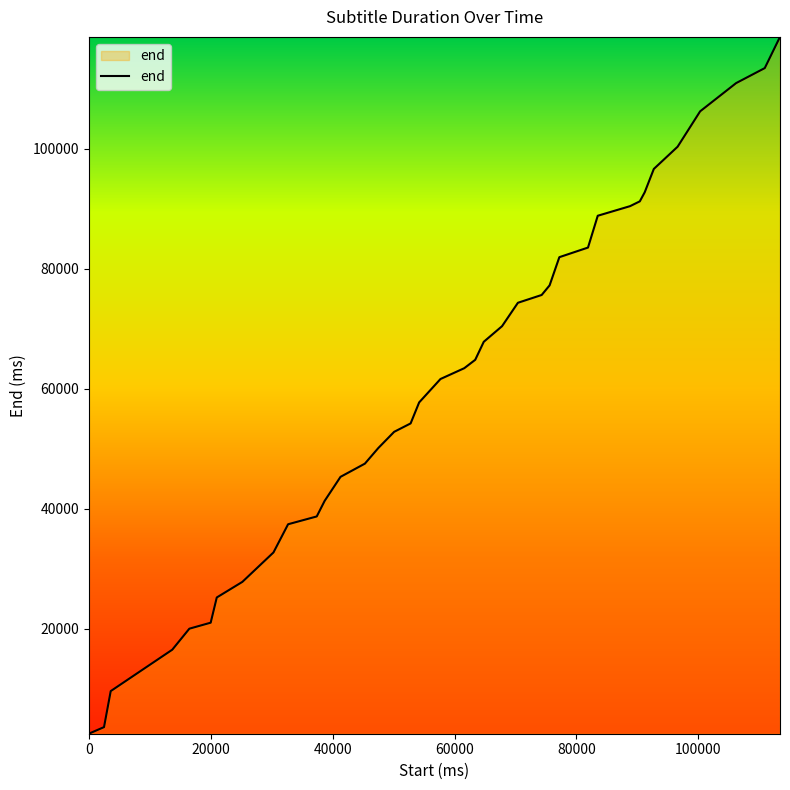

What is the minimum value shown in the chart?

2500